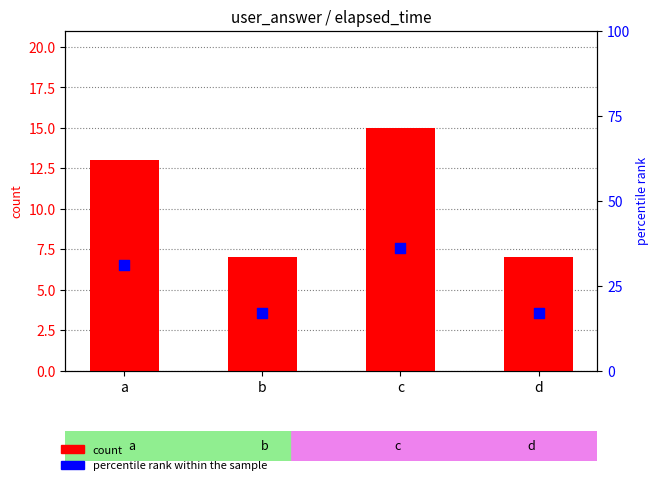

At which category is the sum across all series the highest?

c